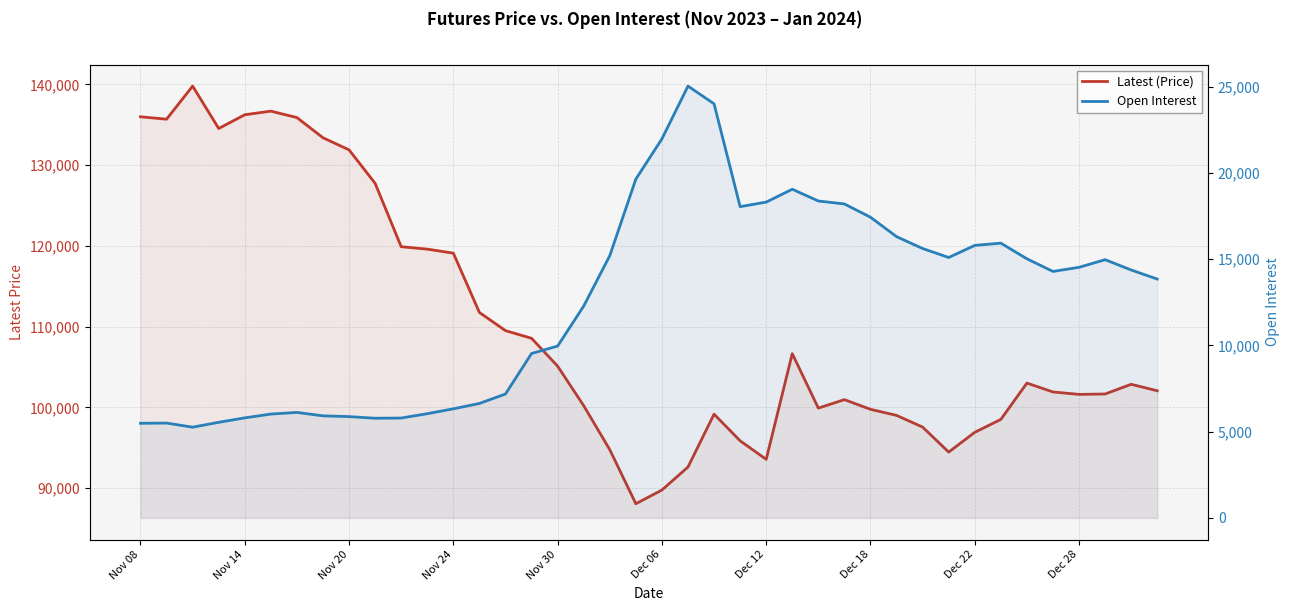

Which series has the largest total across all categories?

Latest (Price)